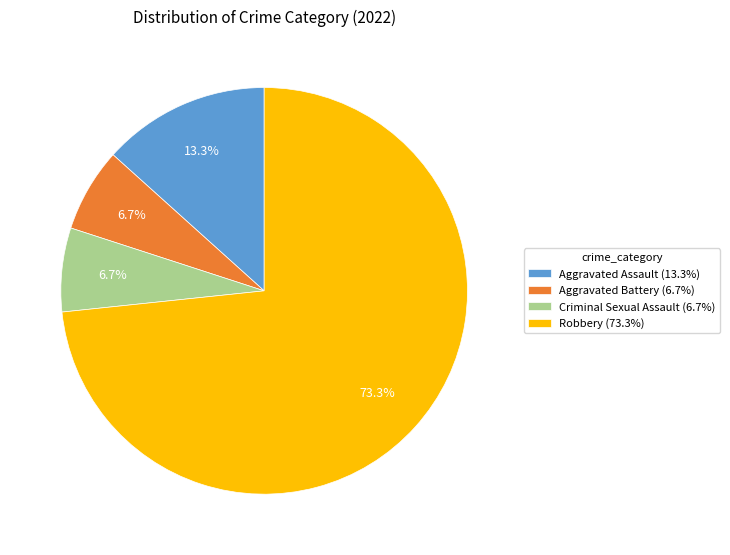

To the nearest percent, what portion does Robbery represent?

73%